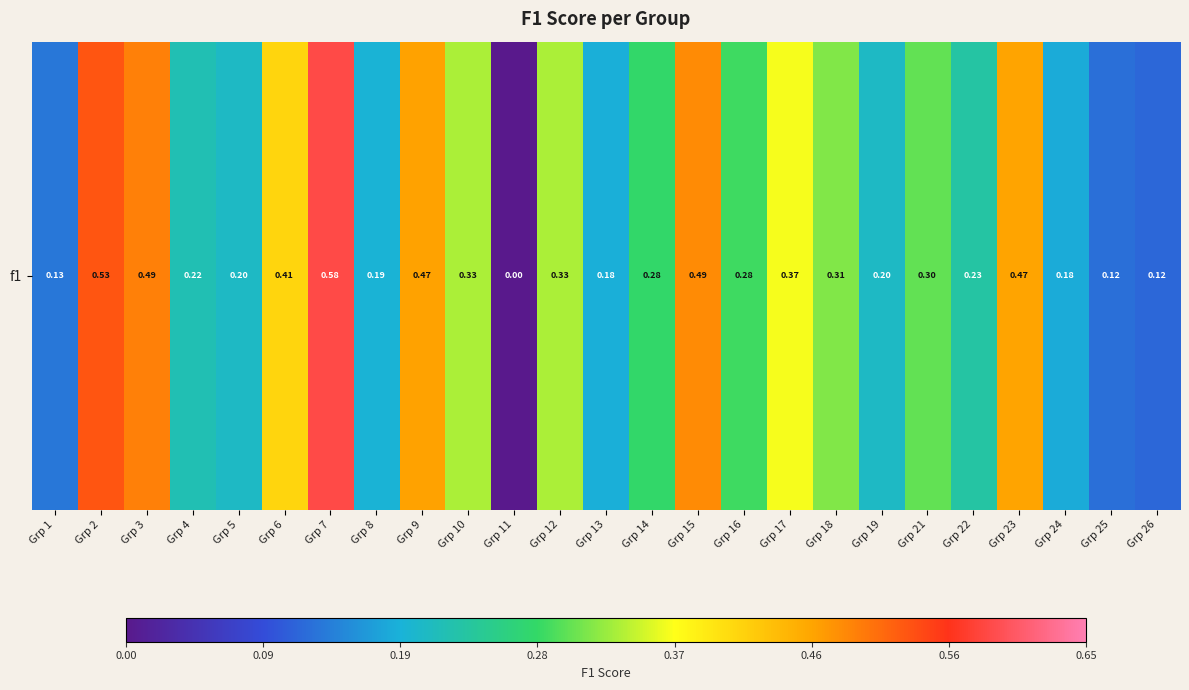

Reading left to right, list all the values displayed in this chart.

Grp 1=0.1	Grp 2=0.5	Grp 3=0.5	Grp 4=0.2	Grp 5=0.2	Grp 6=0.4	Grp 7=0.6	Grp 8=0.2	Grp 9=0.5	Grp 10=0.3	Grp 11=0.0	Grp 12=0.3	Grp 13=0.2	Grp 14=0.3	Grp 15=0.5	Grp 16=0.3	Grp 17=0.4	Grp 18=0.3	Grp 19=0.2	Grp 21=0.3	Grp 22=0.2	Grp 23=0.5	Grp 24=0.2	Grp 25=0.1	Grp 26=0.1